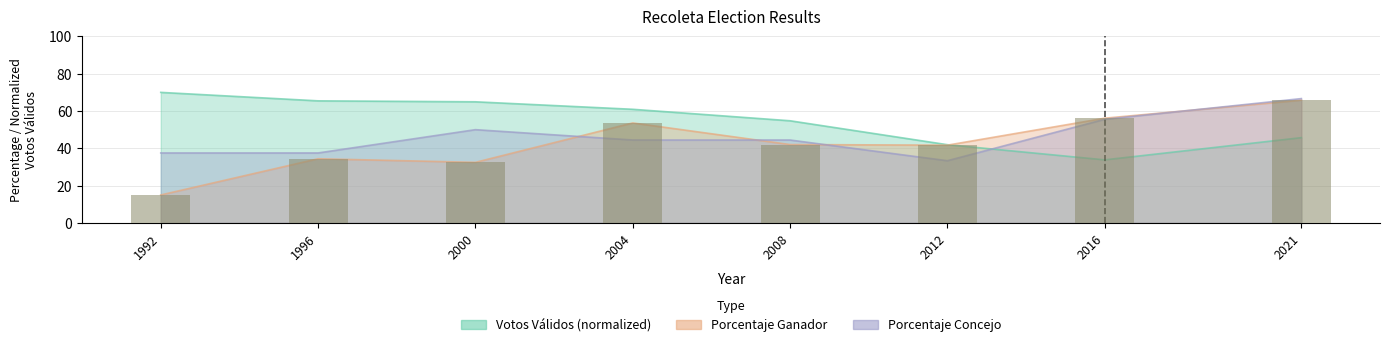

Which label corresponds to the largest value in the chart?

1992